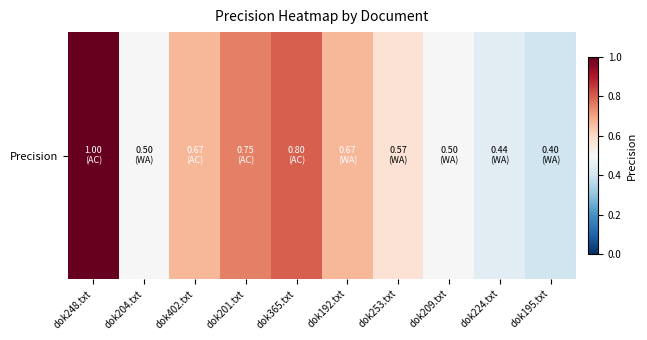

What is the minimum value shown in the chart?

0.4